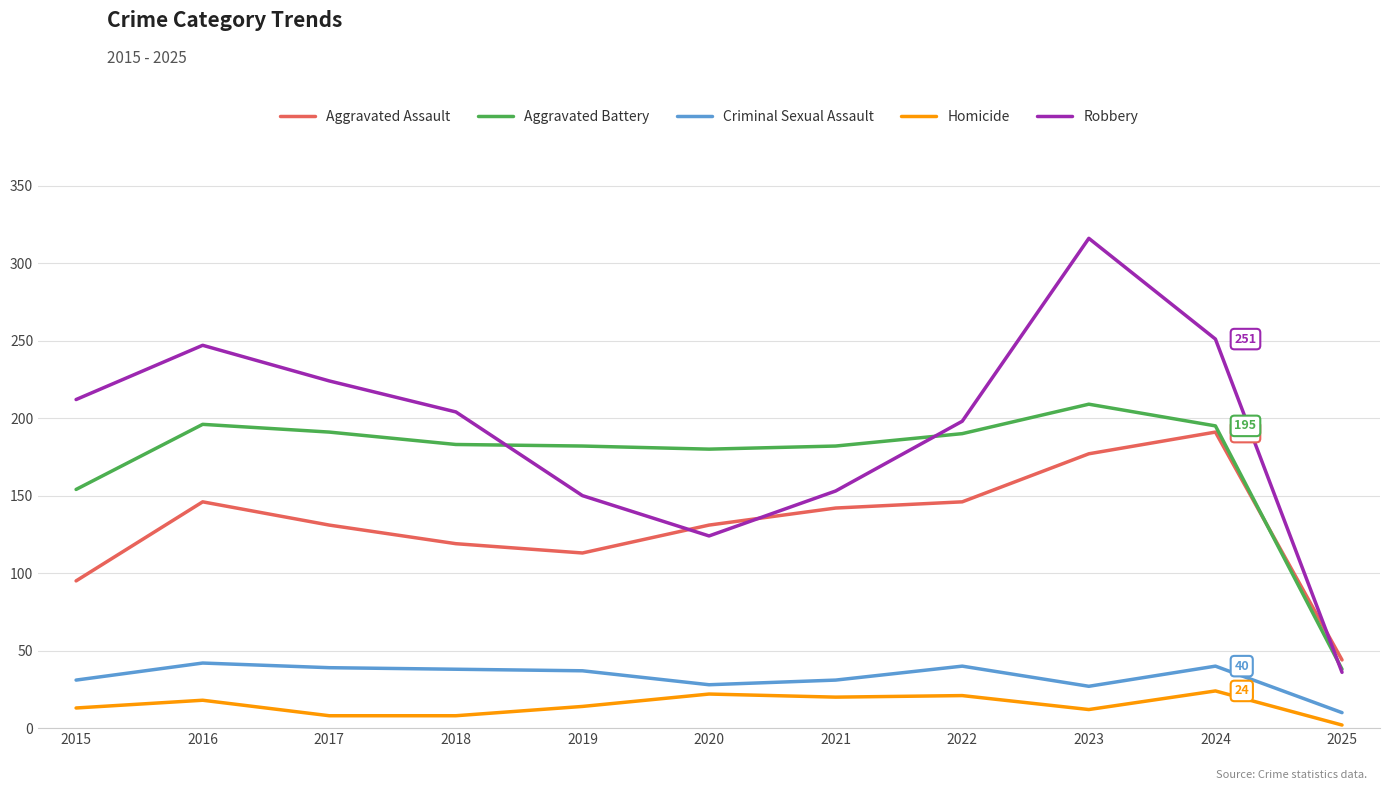

Which series has the largest total across all categories?

Robbery